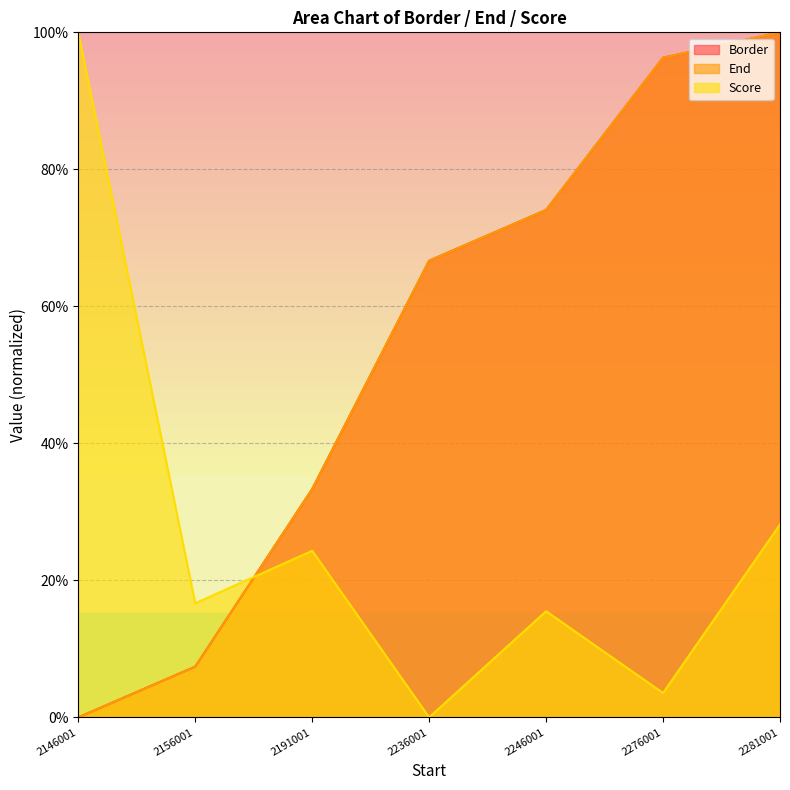

Between 2236001 and 2276001, which is larger?

2276001